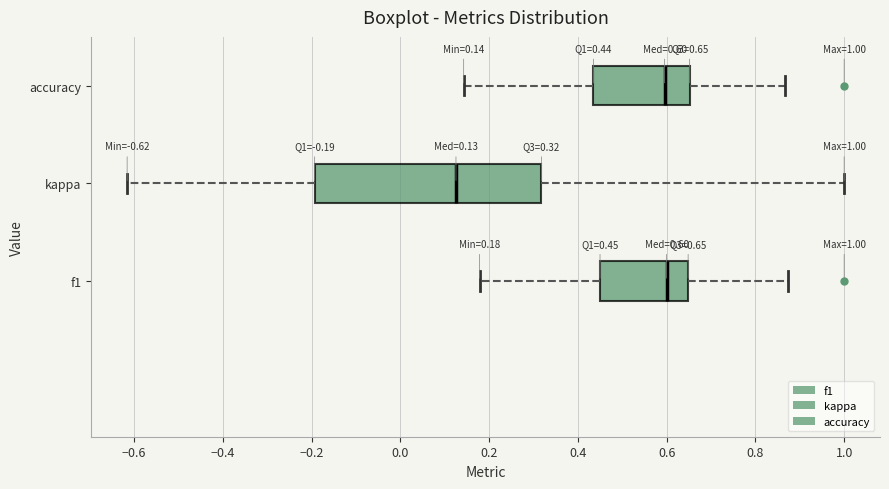

Which box is the widest, from its left edge to its right edge?

kappa